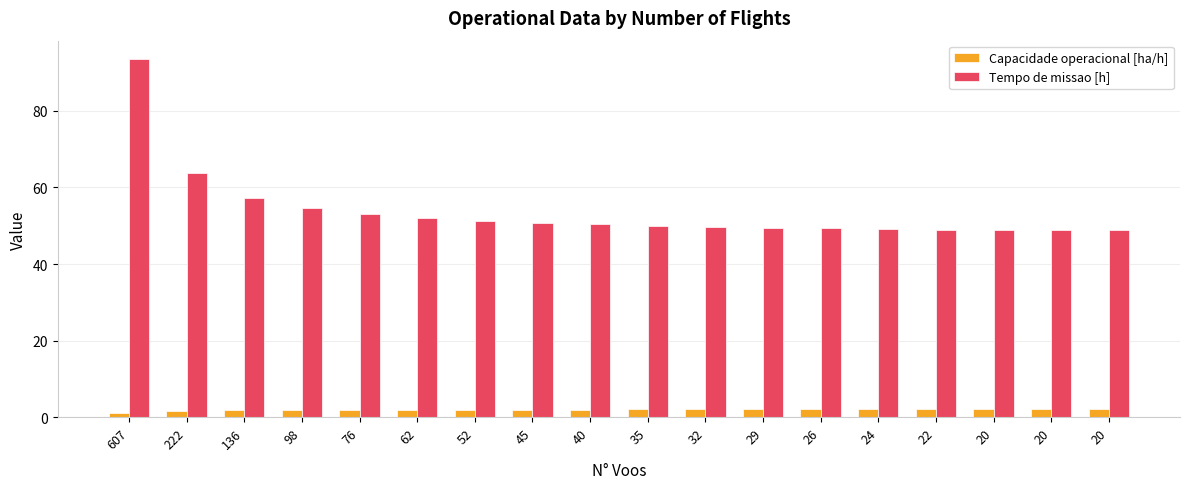

What is the average value of the Tempo de missao [h] series?

53.9